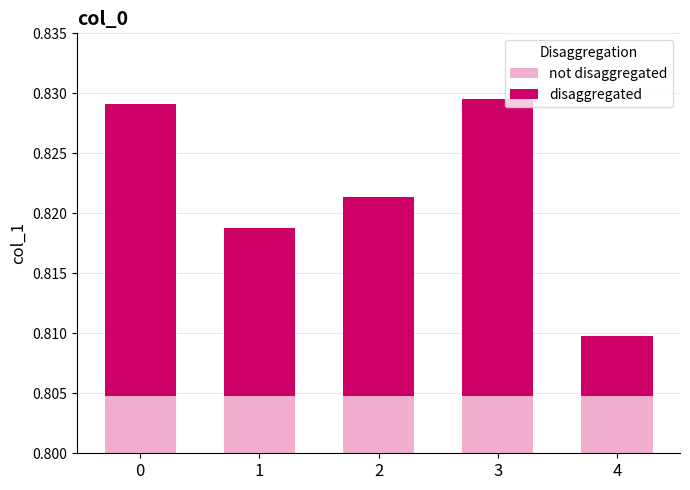

Is the value of not disaggregated at 2 greater than the value of disaggregated at 3?

No